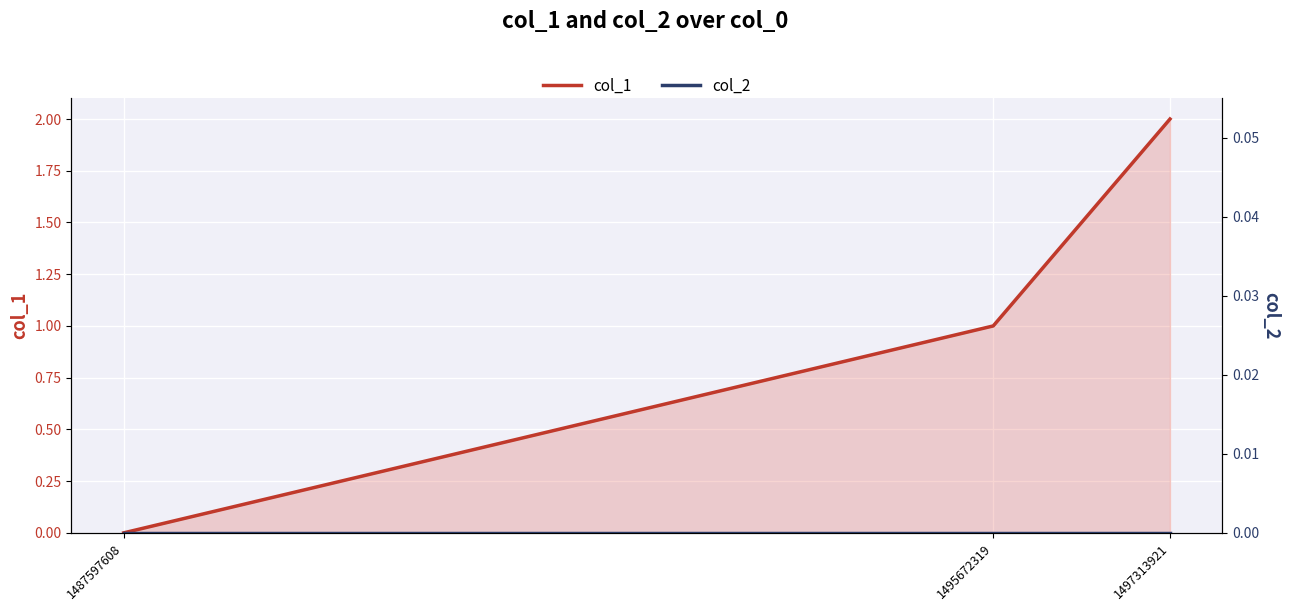

The col_1 series shows 1 at 1495672319. True or false?

True